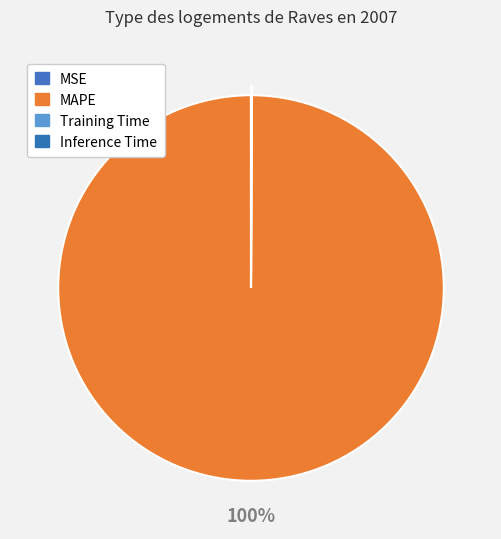

Count the number of slices in the pie.

4